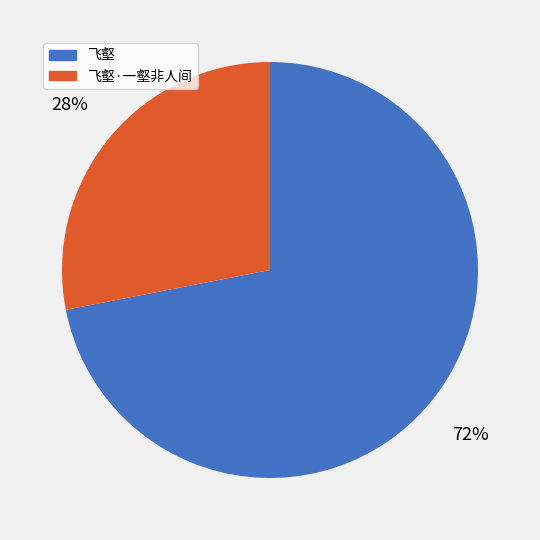

True or false: 飞壑·一壑非人间 accounts for 28% of the total.

True